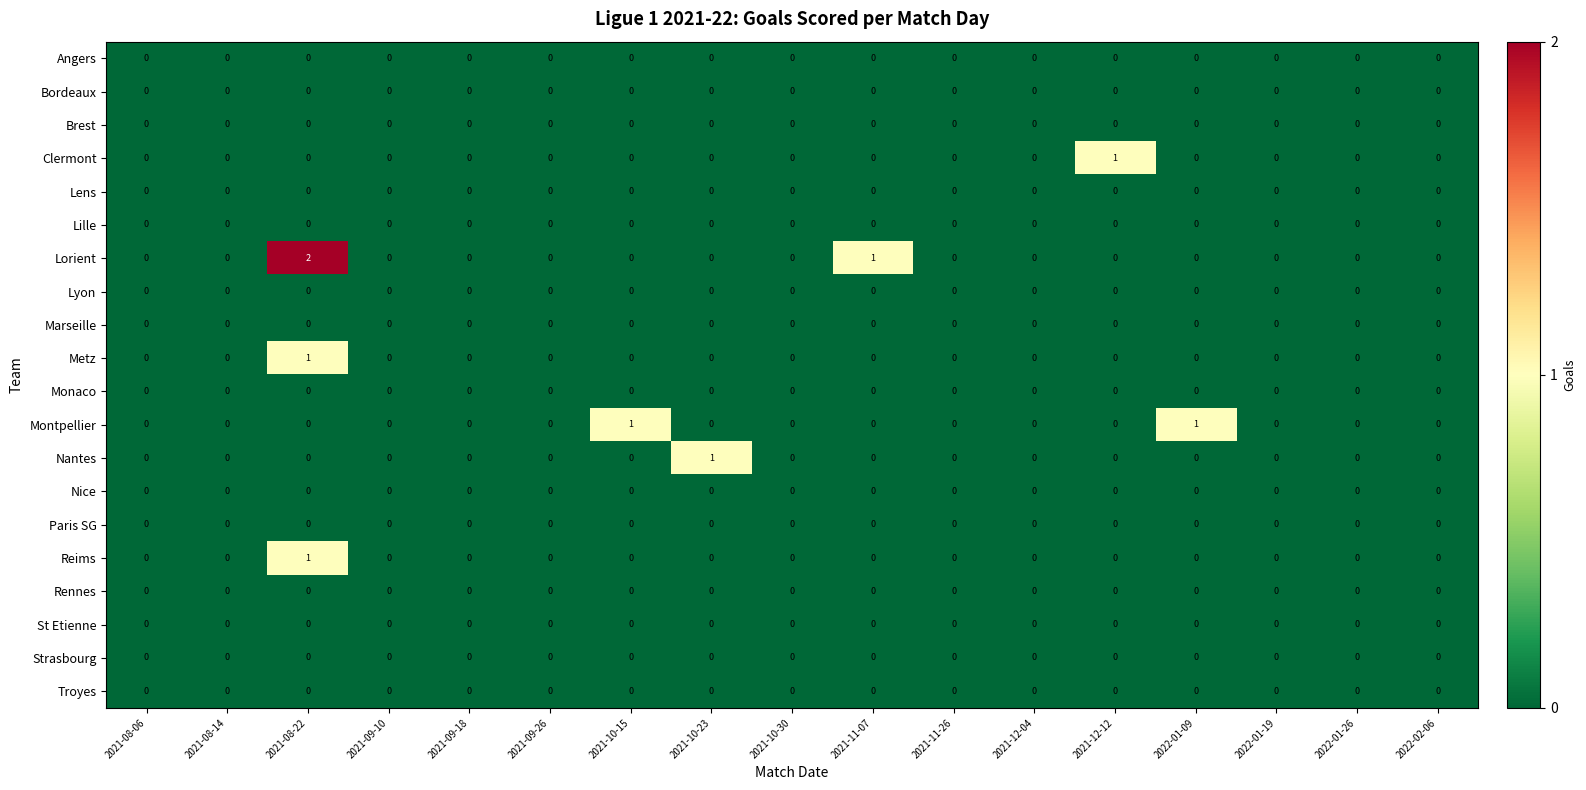

True or false: Lille has a value of 0 at 2022-01-09.

True